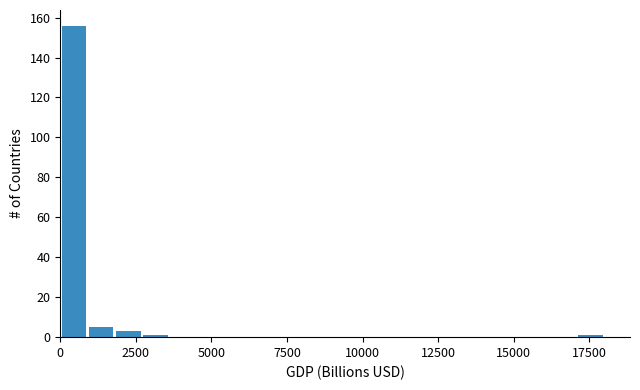

Read against the x-axis, roughly where is the centre of the tallest bar?

500